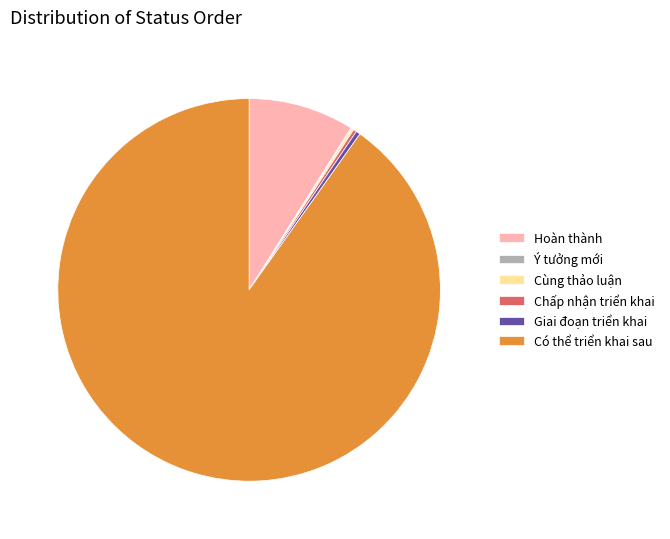

Do Có thể triển khai sau and Hoàn thành together represent more than half of the pie?

Yes